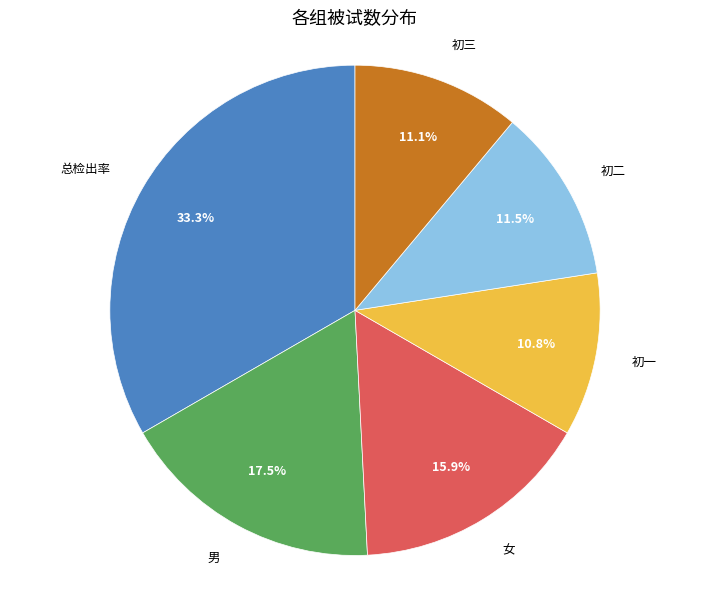

Count the number of slices in the pie.

6